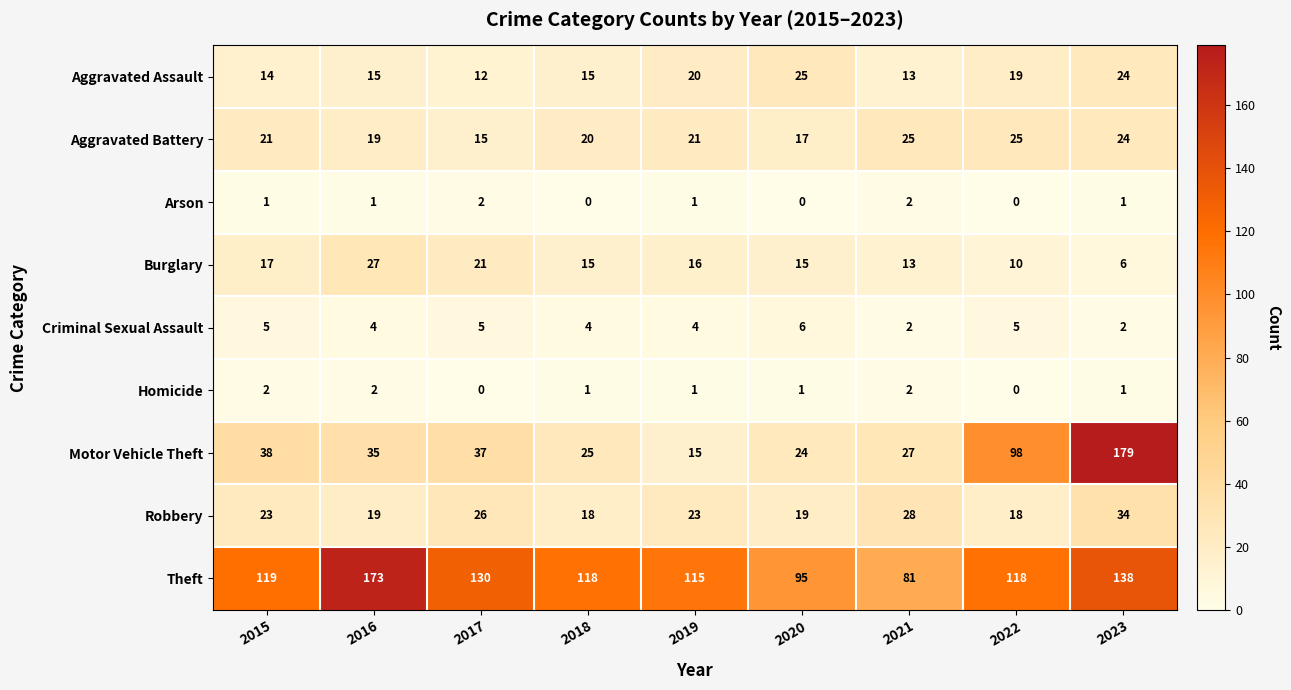

What is the difference between the highest and lowest values at 2023?

178